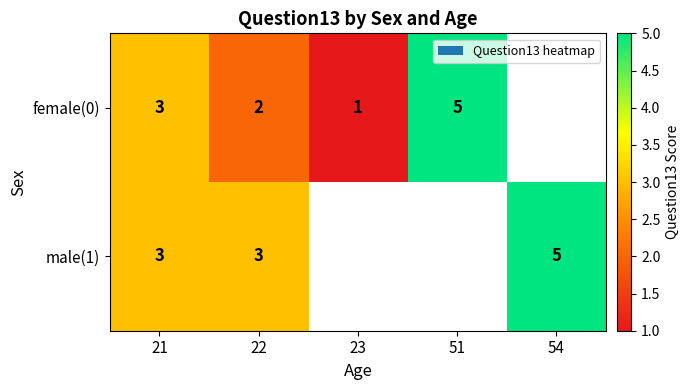

What is the sum of the male(1) values at 22 and 54?

8